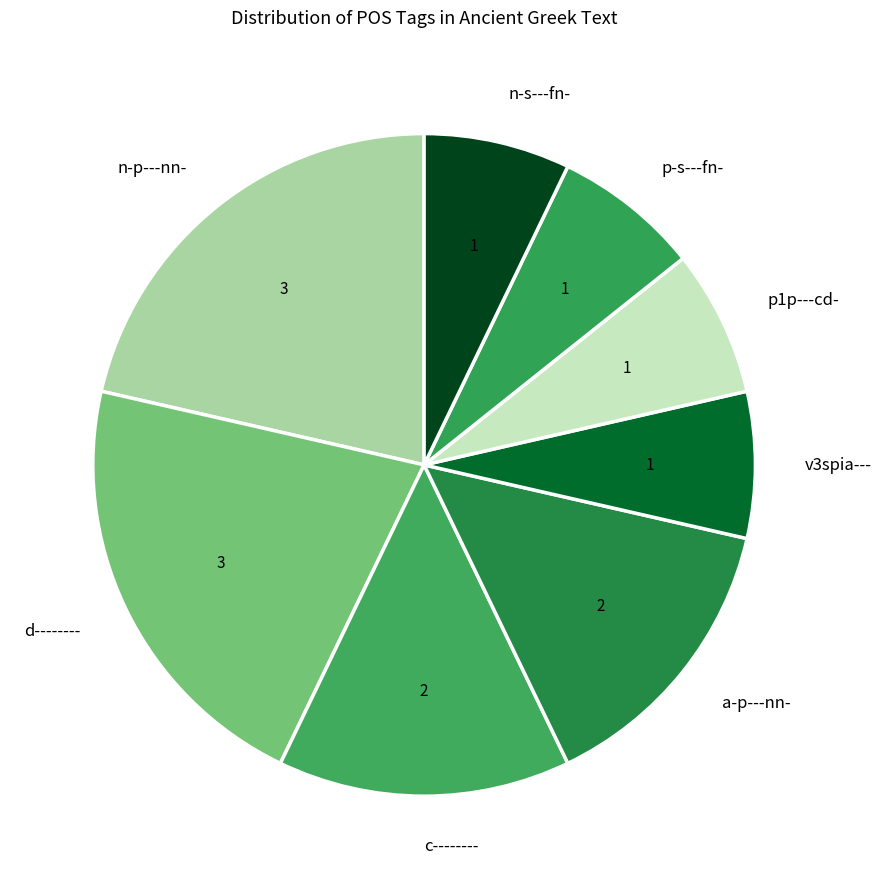

Is there any slice that represents more than half of the pie?

No